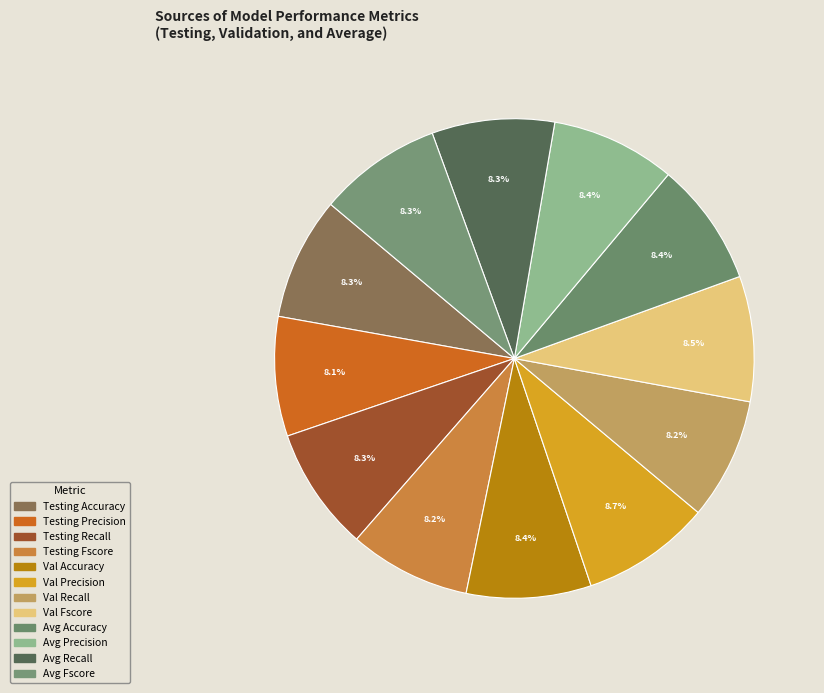

To the nearest percent, what portion does Val Precision represent?

9%